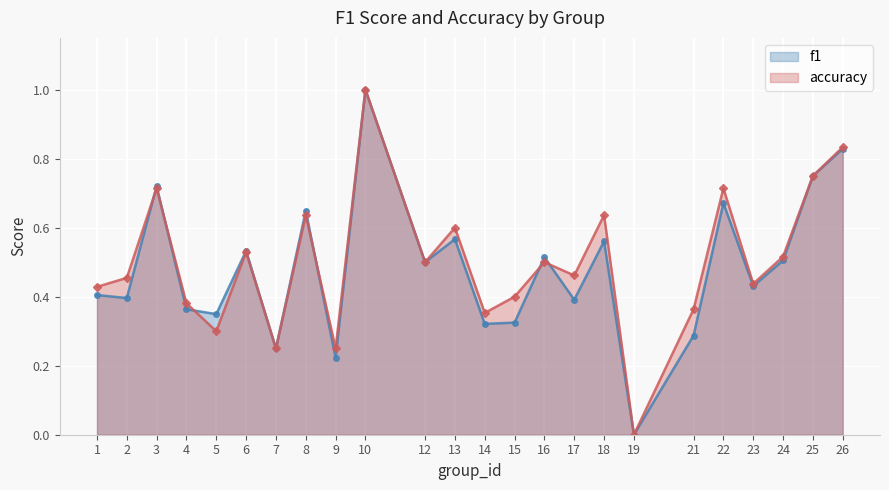

At which category is the sum across all series the highest?

10